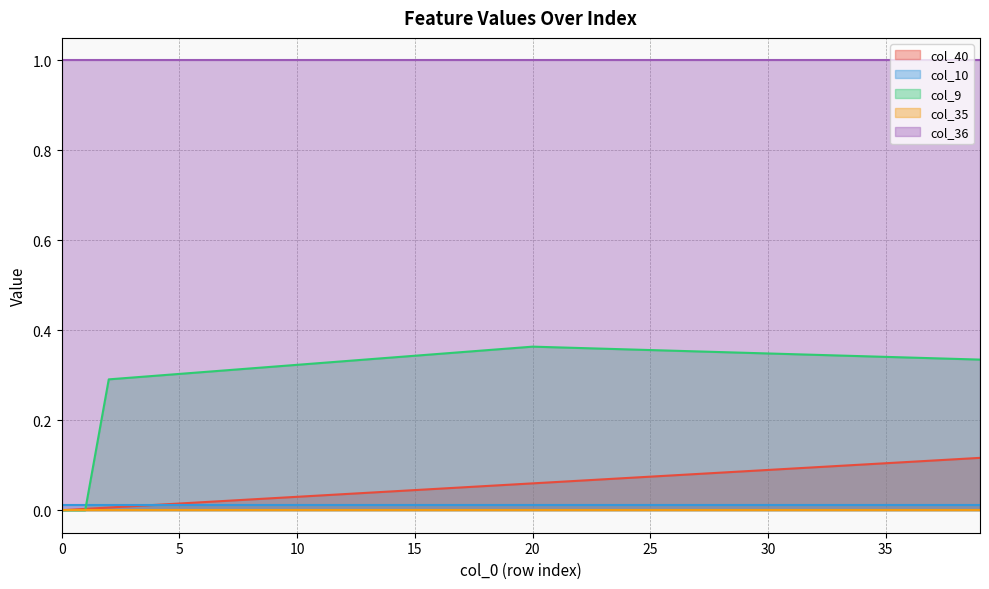

Does the chart have visible grid lines?

Yes